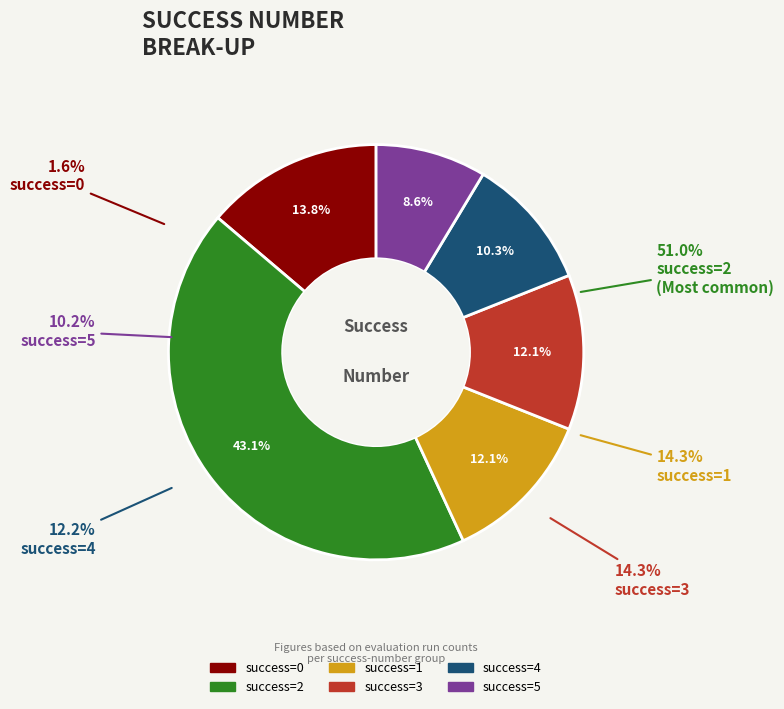

What is the largest slice in the pie chart?

2